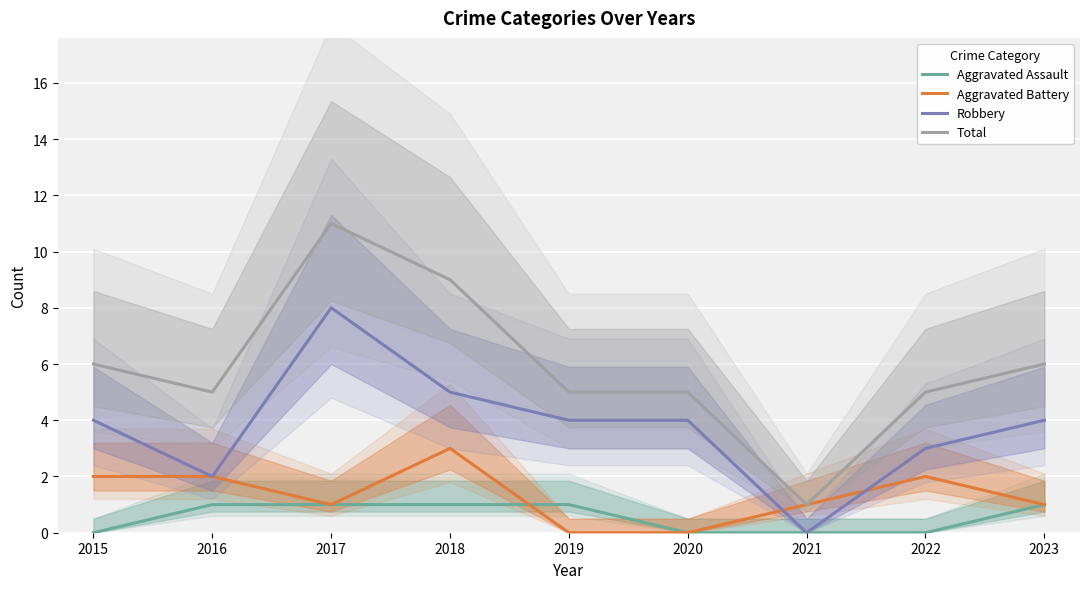

At how many categories does at least one series exceed 8?

2